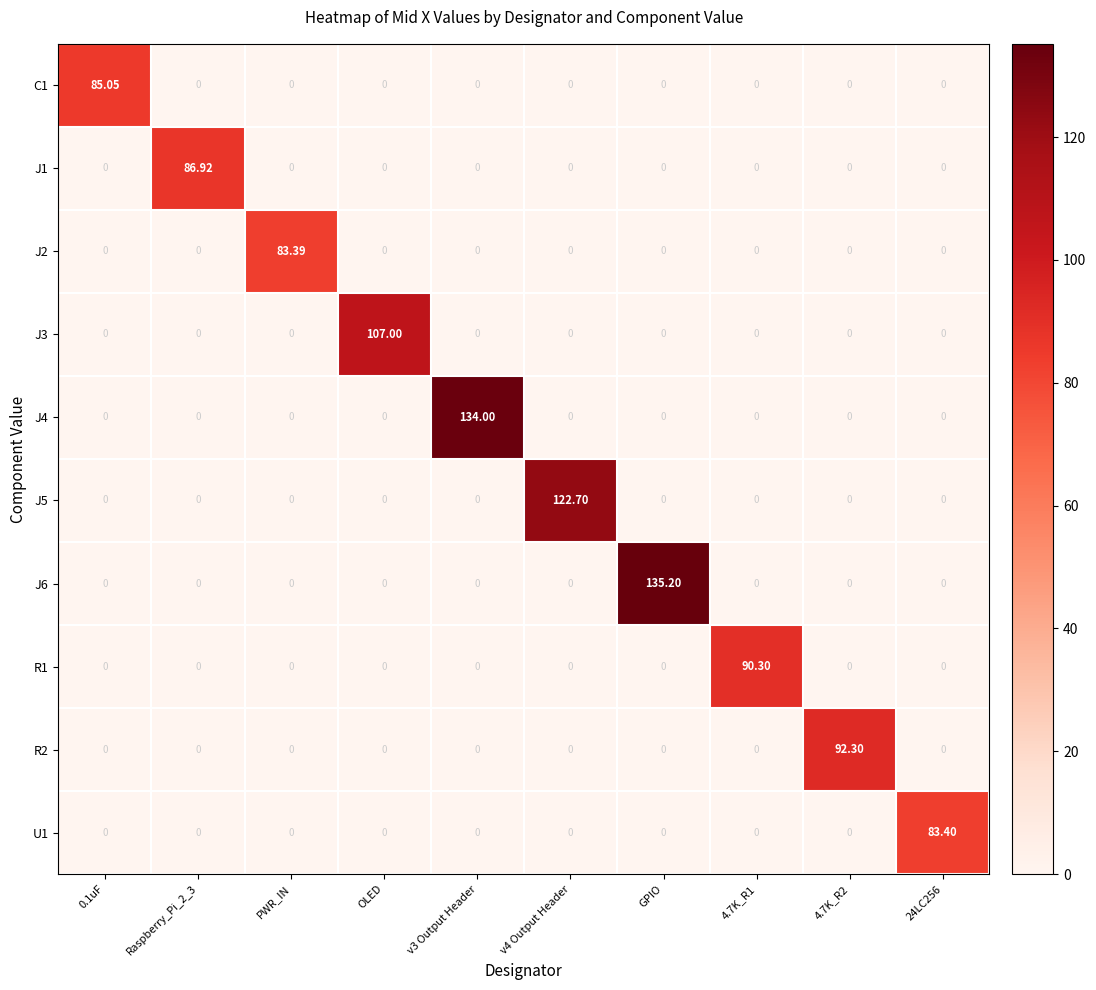

How many data points does each series have?

10